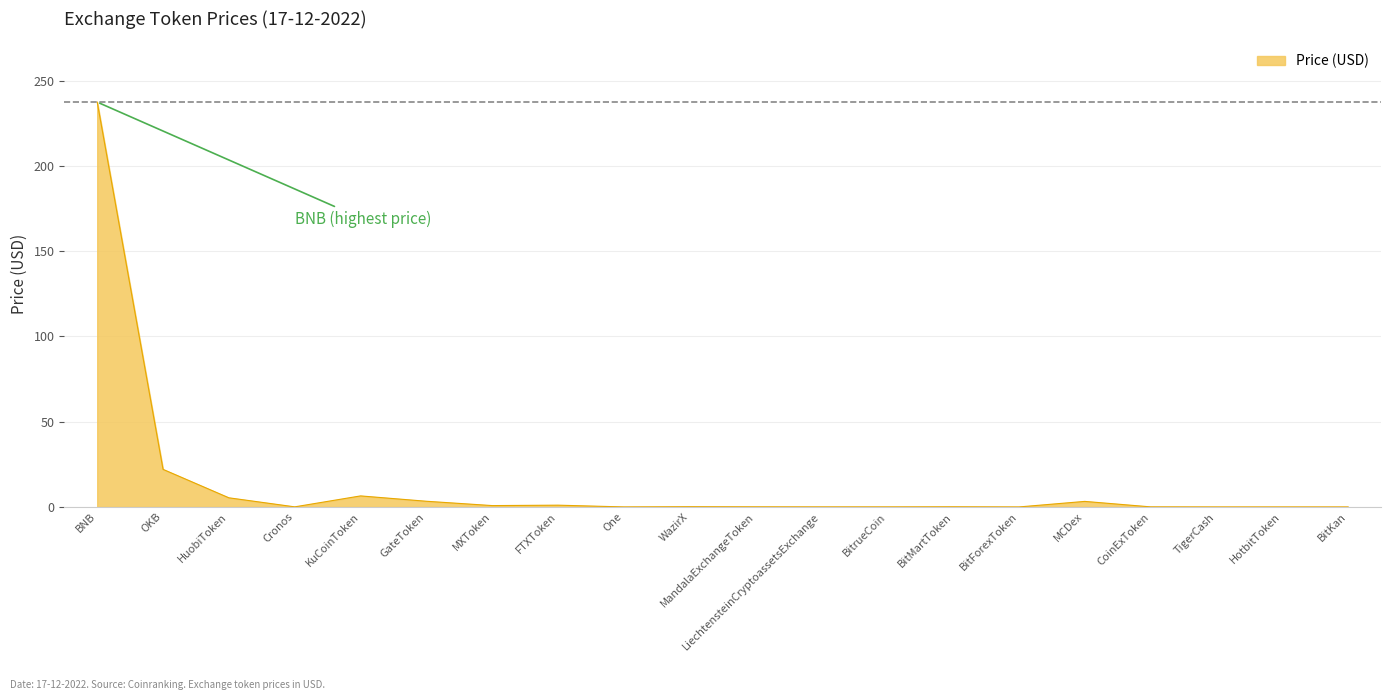

What is the approximate value at KuCoinToken?

6.5